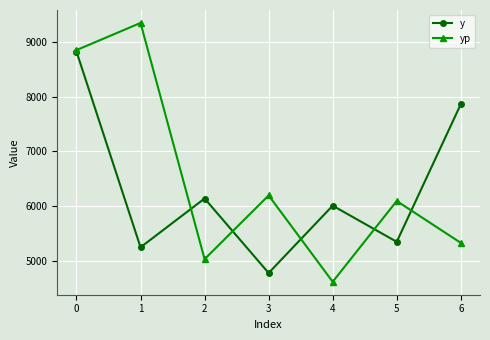

What are all the series names shown in the legend?

y, yp